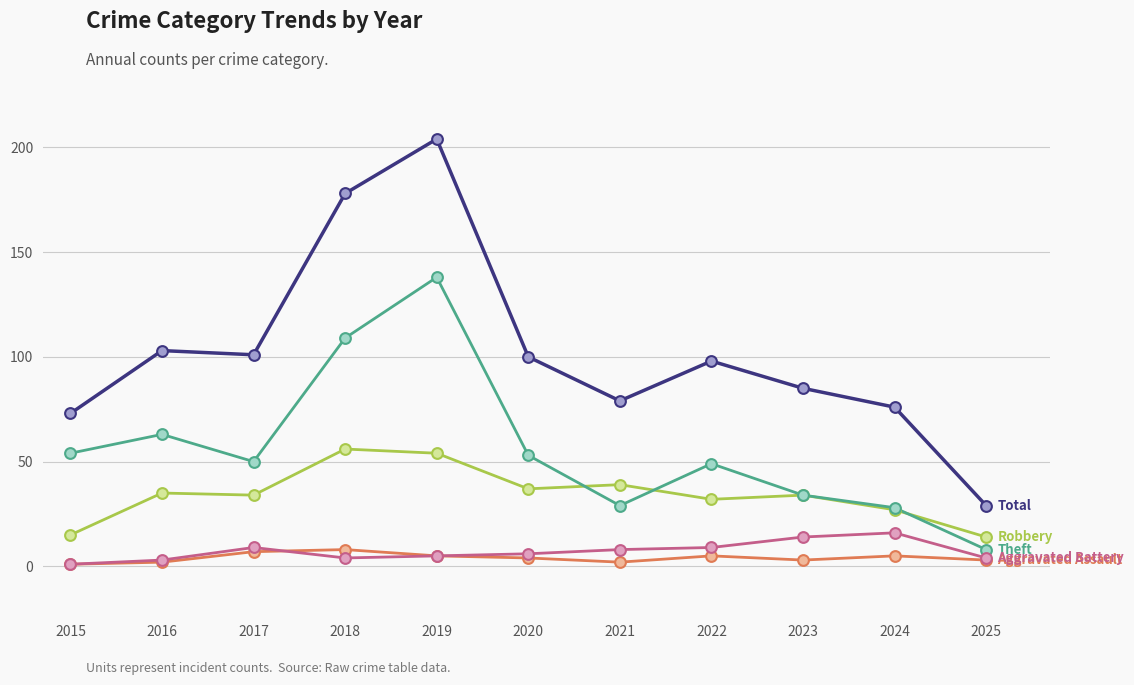

At which category is the sum across all series the highest?

2019